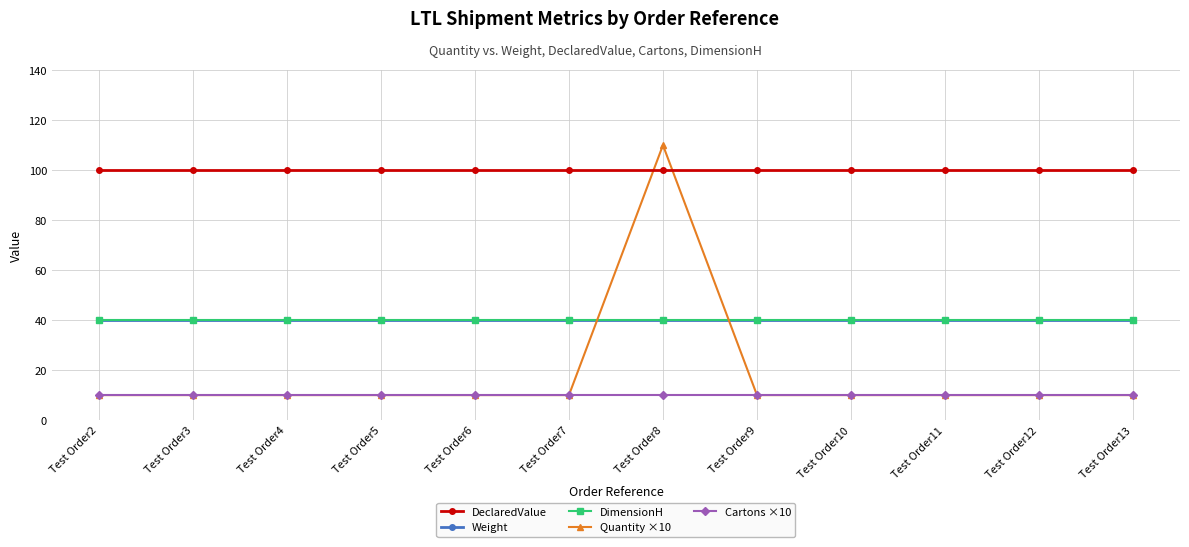

What is the average value of the Cartons ×10 series?

10